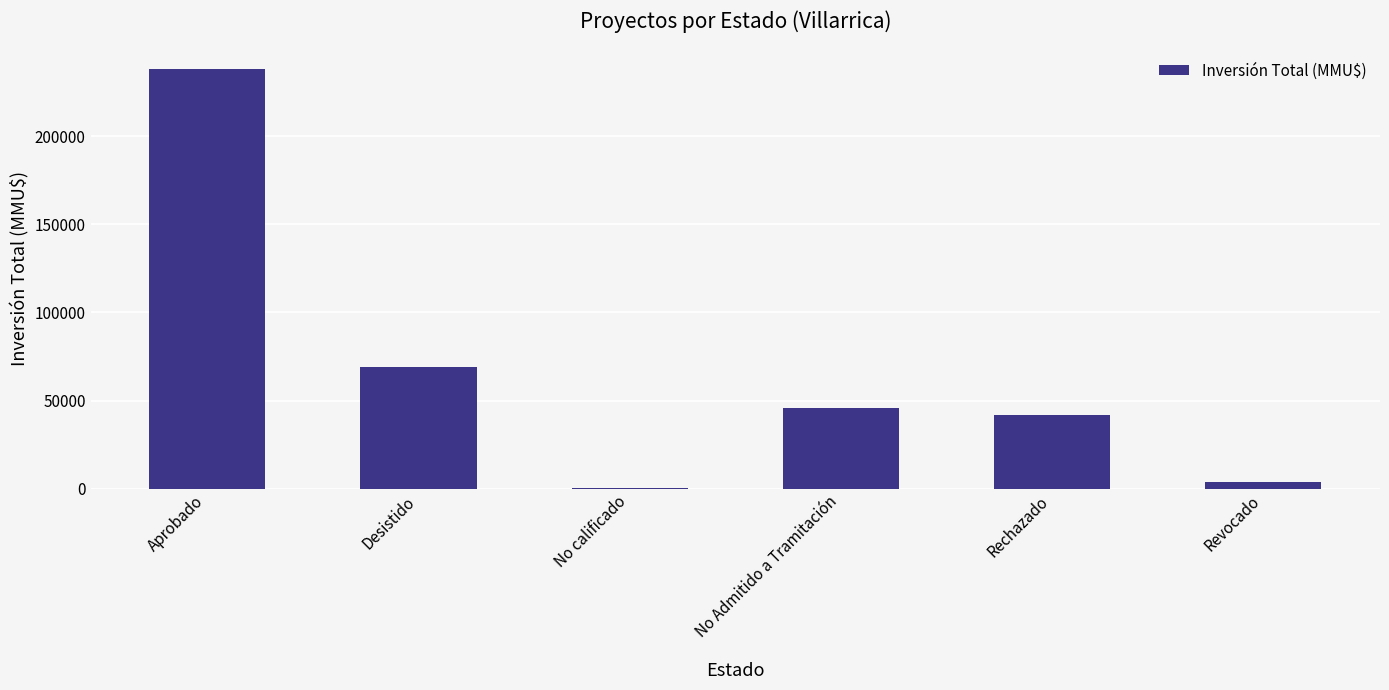

Where is the data nearest to the value 119211?

Desistido